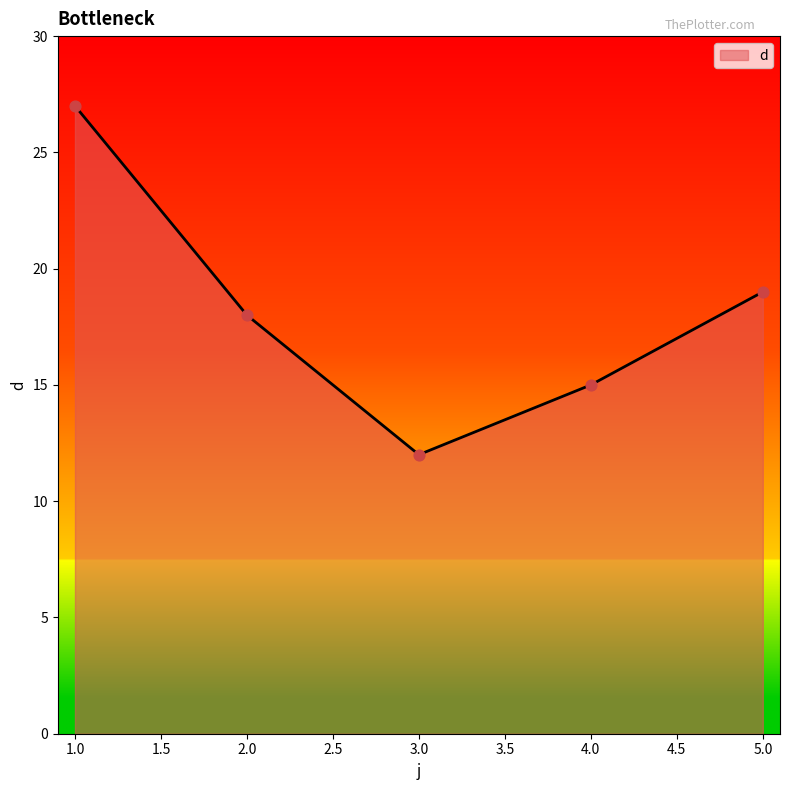

What is the ratio of the value at 1.0 to the value at 2.0?

1.5